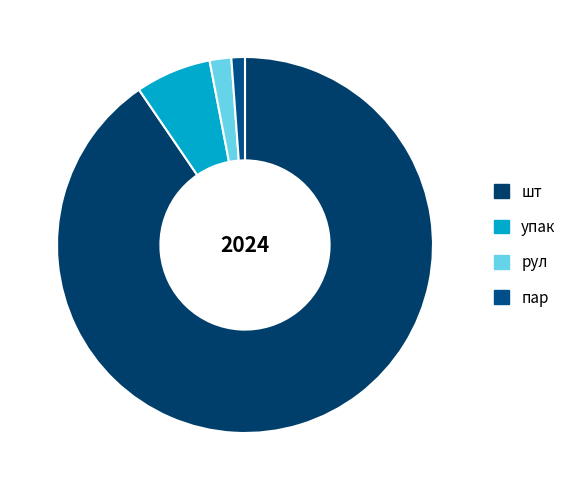

Rank the categories by value from highest to lowest.

шт, упак, рул, пар